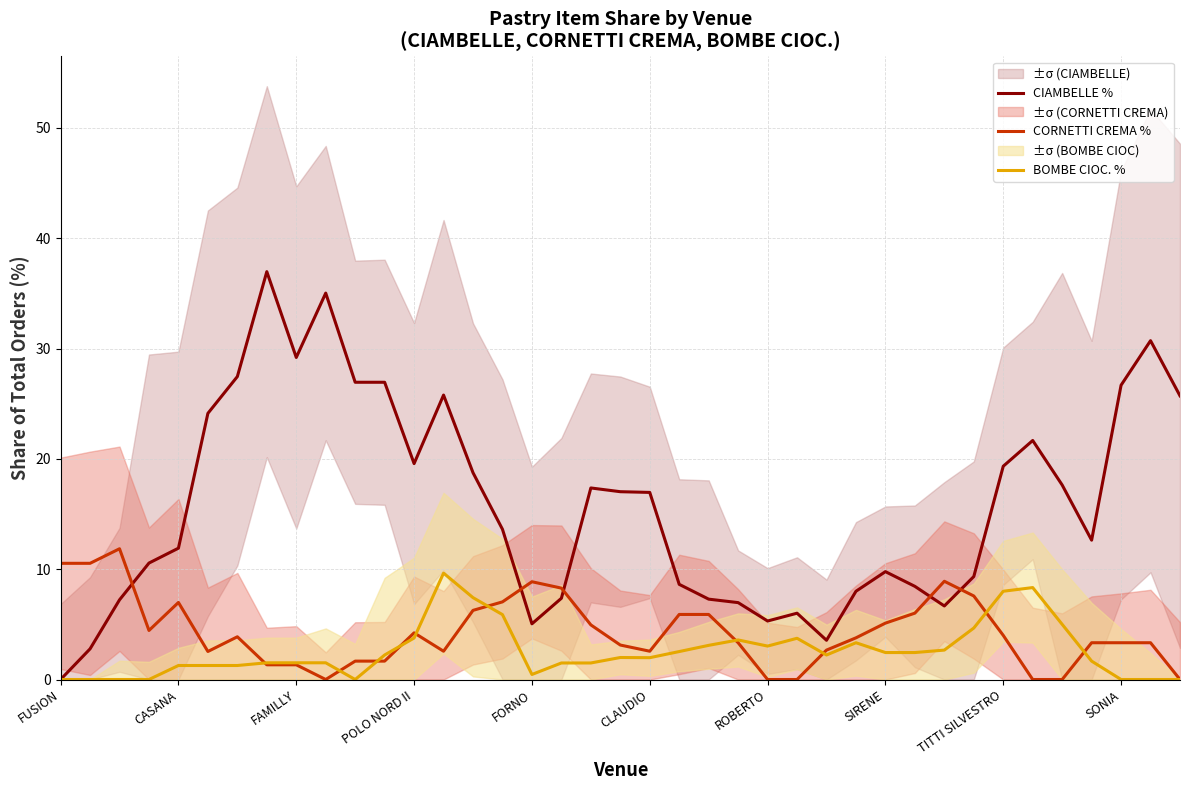

What is the spread (max minus min) of values at 27?

4.7